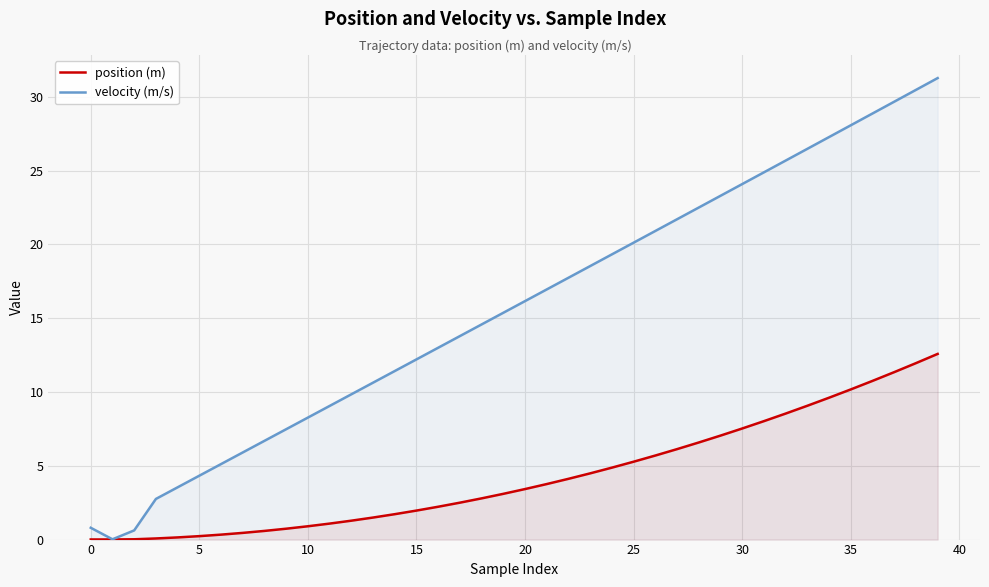

True or false: velocity (m/s) has more than 0 interior local peaks.

False